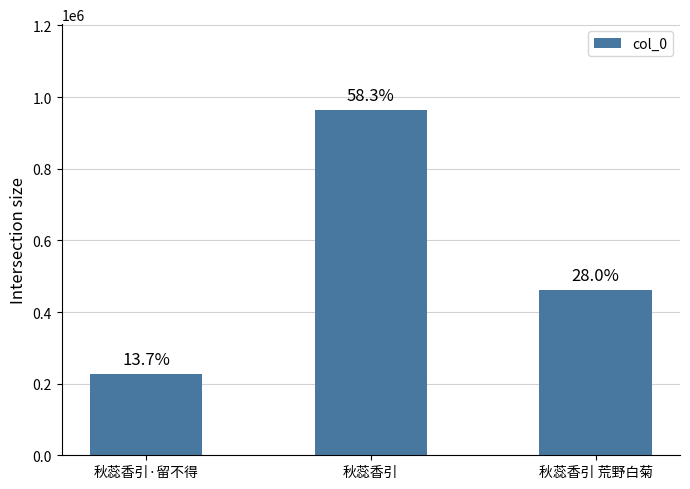

The chart shows a value of 461907 at 秋蕊香引 荒野白菊. True or false?

True